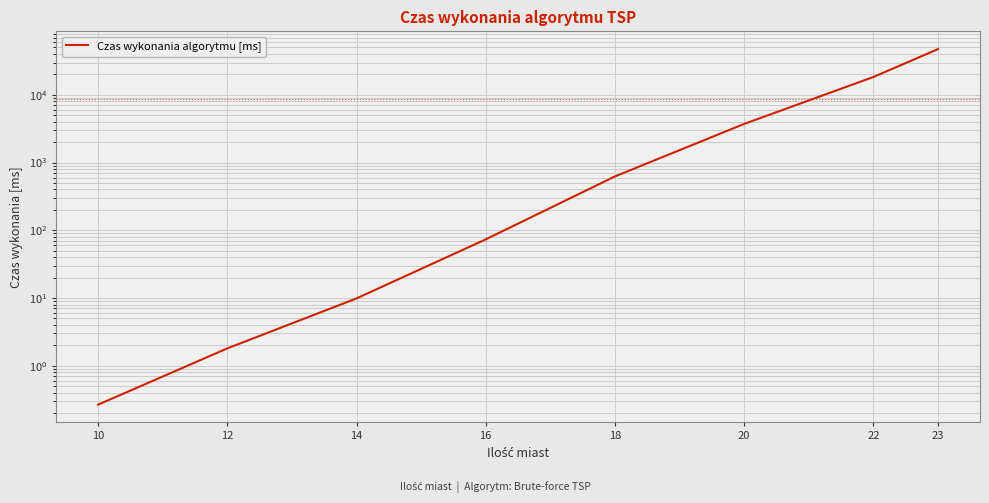

What is the ratio of the value at 22 to the value at 12?

10171.4